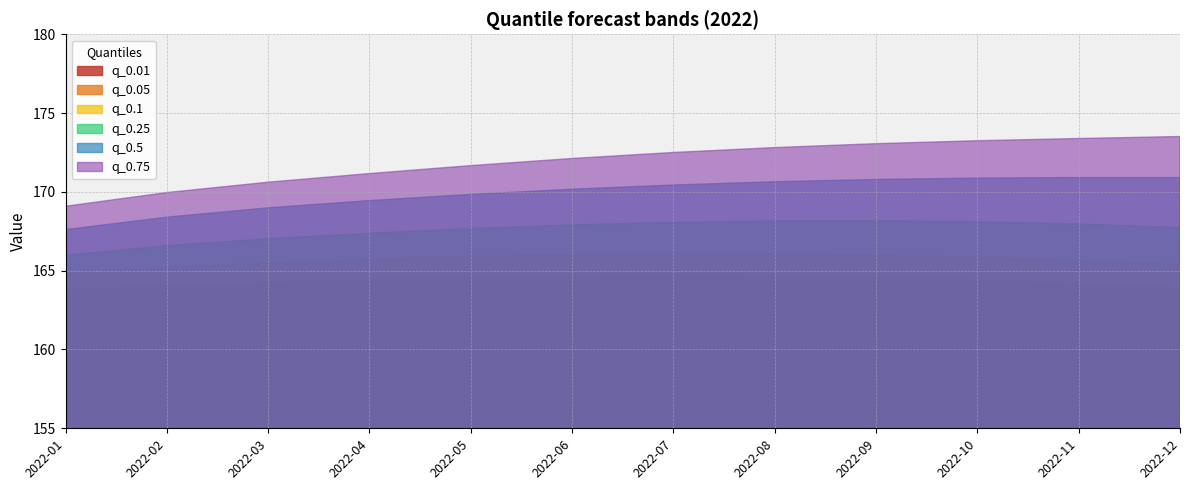

Which series has the widest spread of values?

q_0.75